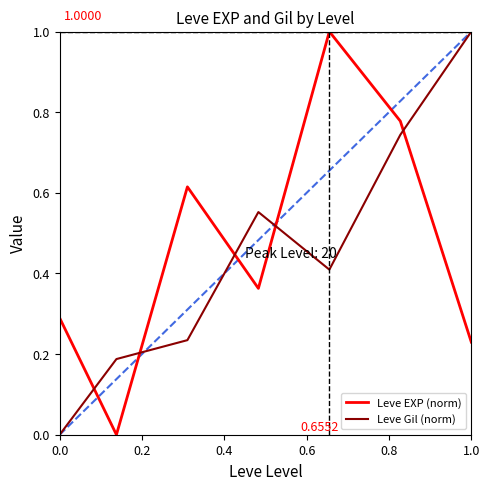

True or false: Leve EXP (norm) and Leve Gil (norm) cross at least once.

True